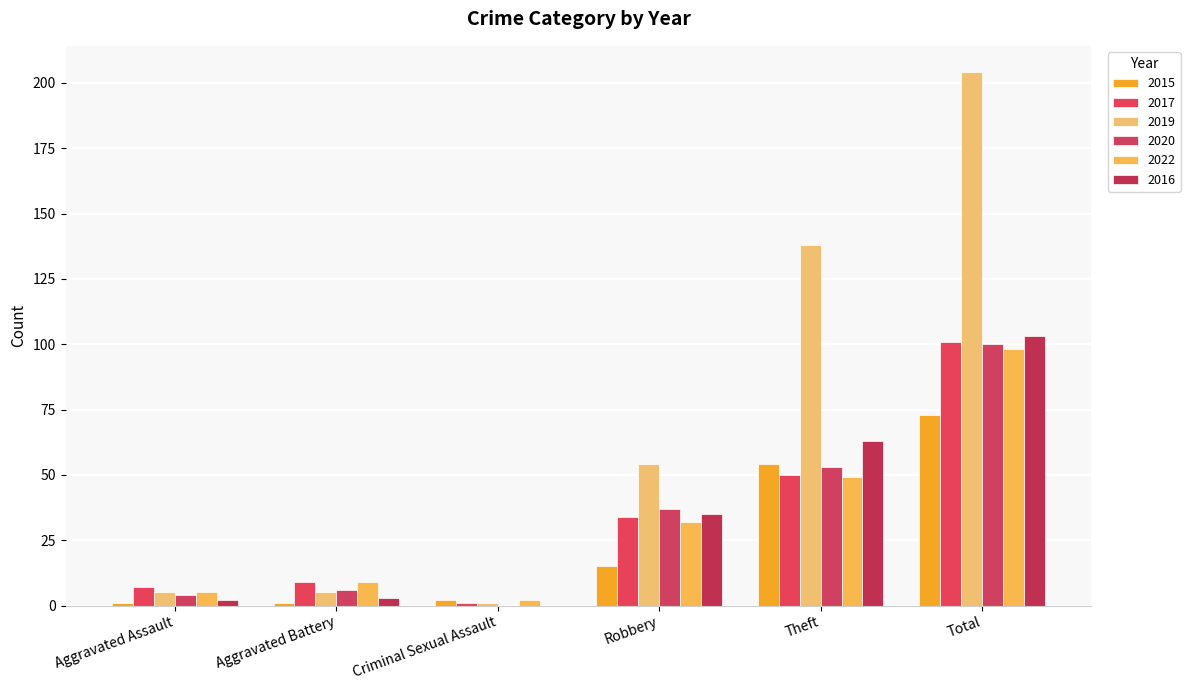

Reading right to left, extract all data points from this chart.

2015: Total=73	Theft=54	Robbery=15	Criminal Sexual Assault=2	Aggravated Battery=1	Aggravated Assault=1
2017: Total=101	Theft=50	Robbery=34	Criminal Sexual Assault=1	Aggravated Battery=9	Aggravated Assault=7
2019: Total=204	Theft=138	Robbery=54	Criminal Sexual Assault=1	Aggravated Battery=5	Aggravated Assault=5
2020: Total=100	Theft=53	Robbery=37	Criminal Sexual Assault=0	Aggravated Battery=6	Aggravated Assault=4
2022: Total=98	Theft=49	Robbery=32	Criminal Sexual Assault=2	Aggravated Battery=9	Aggravated Assault=5
2016: Total=103	Theft=63	Robbery=35	Criminal Sexual Assault=0	Aggravated Battery=3	Aggravated Assault=2